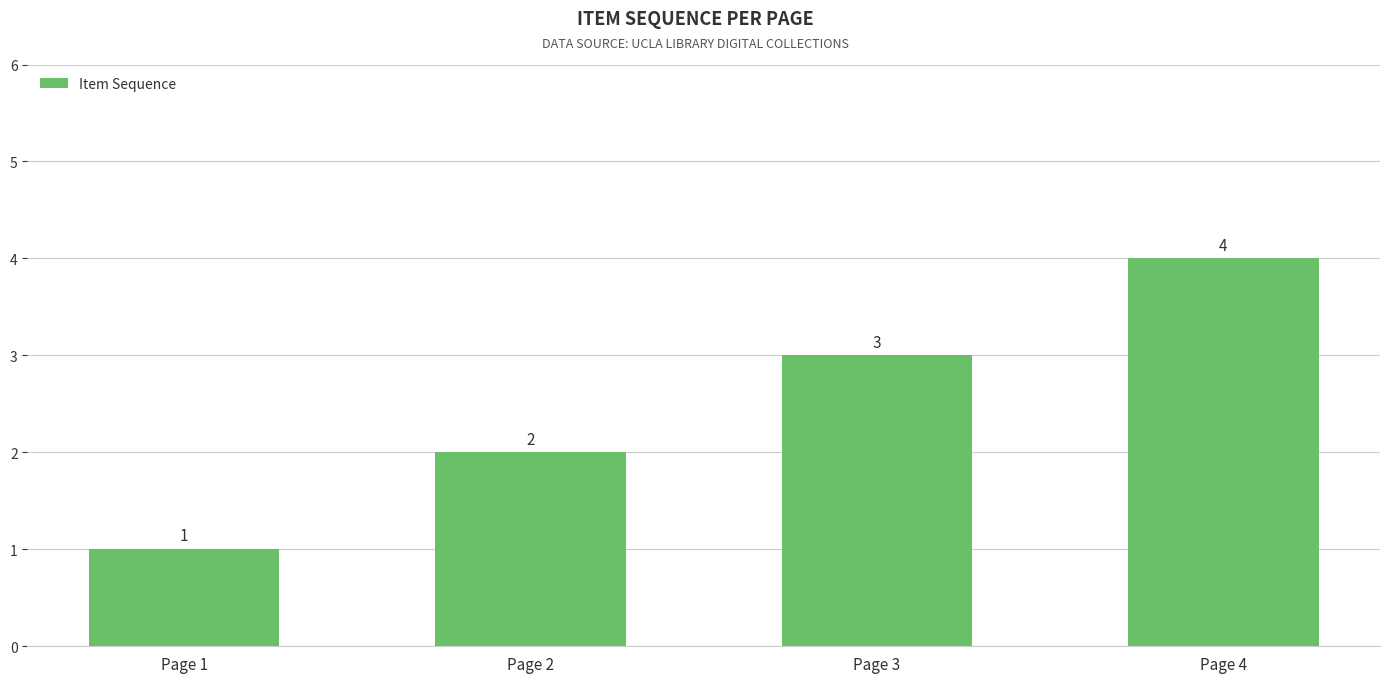

How many values are between 2 and 4?

3